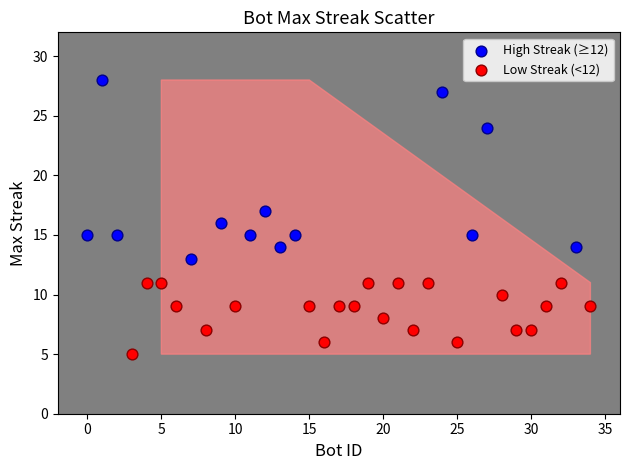

Which series contains the lowest Y value?

Low Streak (<12)